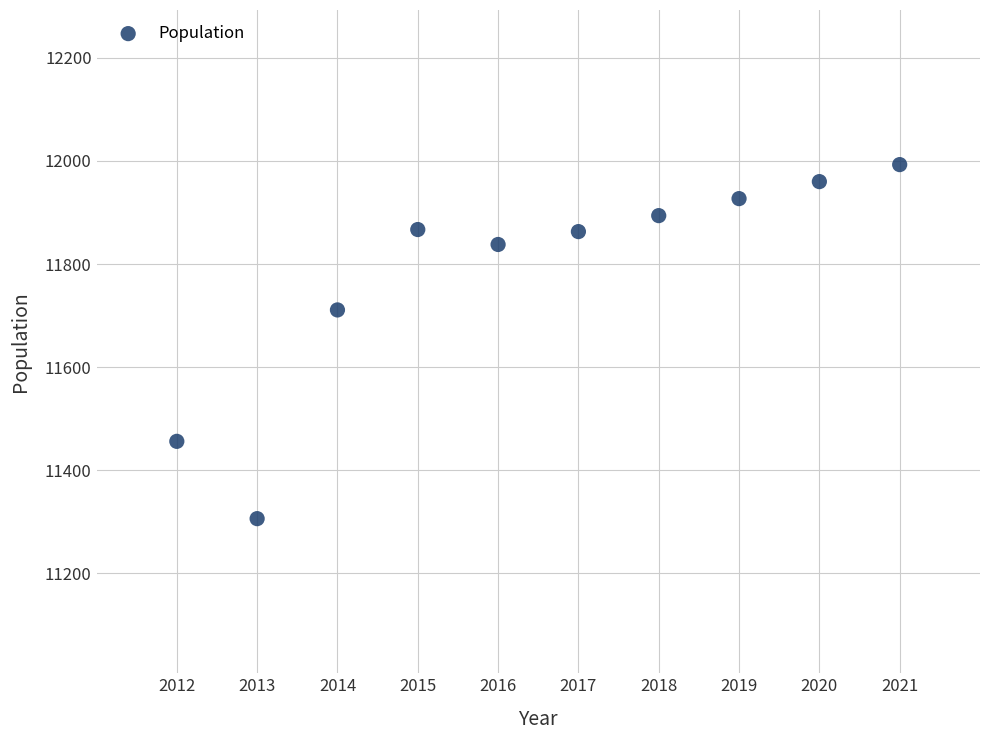

What is the average X value?

2016